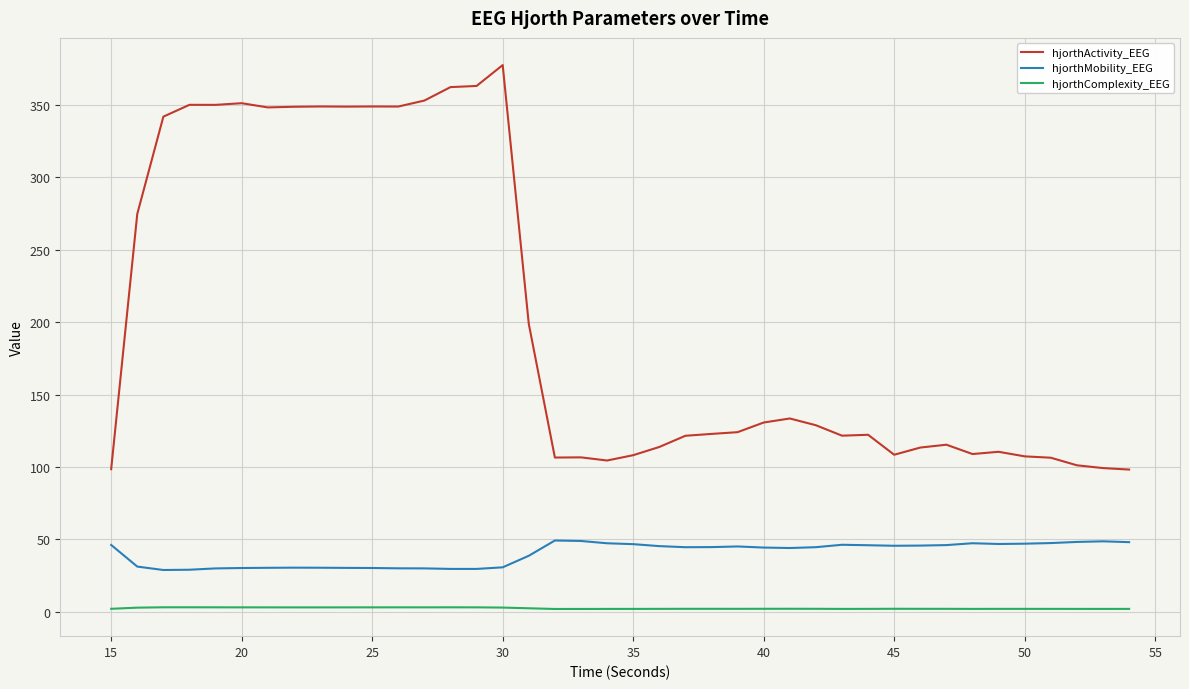

How many series are shown in this chart?

3